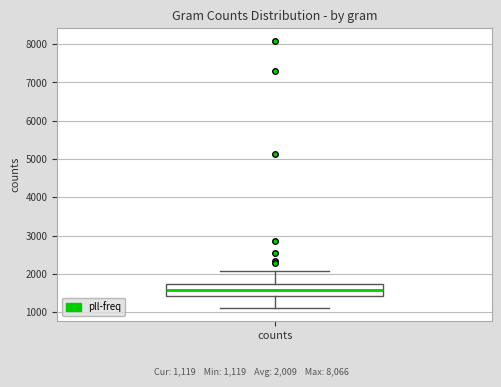

Read this box plot against the y-axis: the position of the median line, the range covered by the box, and the ends of both whiskers. The values are not printed on the chart, so give them approximately, as read against the axis.

median 1600, box 1400 to 1700, whiskers 1100 to 2100